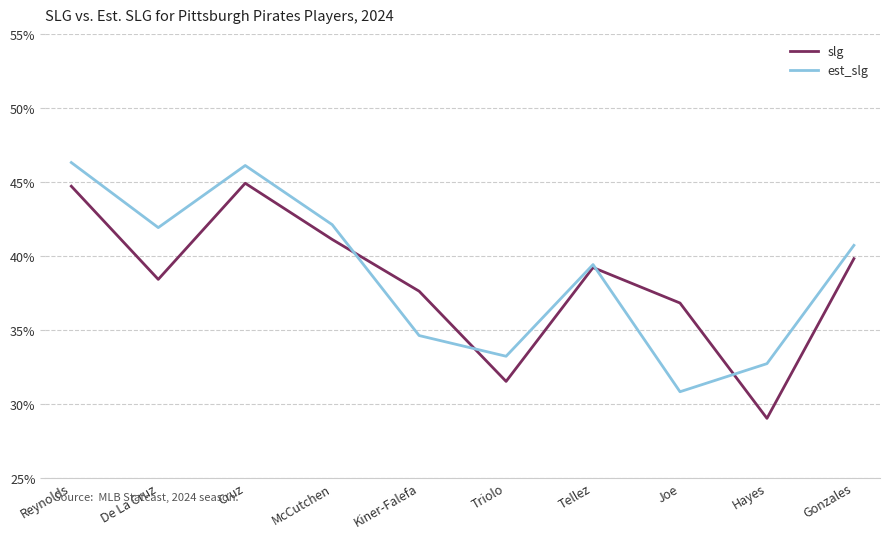

Rank the categories by est_slg value from lowest to highest.

Joe, Hayes, Triolo, Kiner-Falefa, Tellez, Gonzales, De La Cruz, McCutchen, Cruz, Reynolds